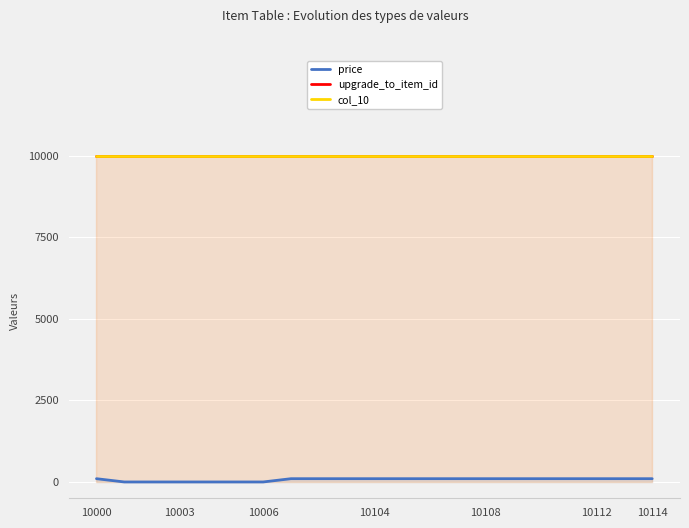

Is the value of upgrade_to_item_id at 7 greater than the value of price at 10000?

Yes